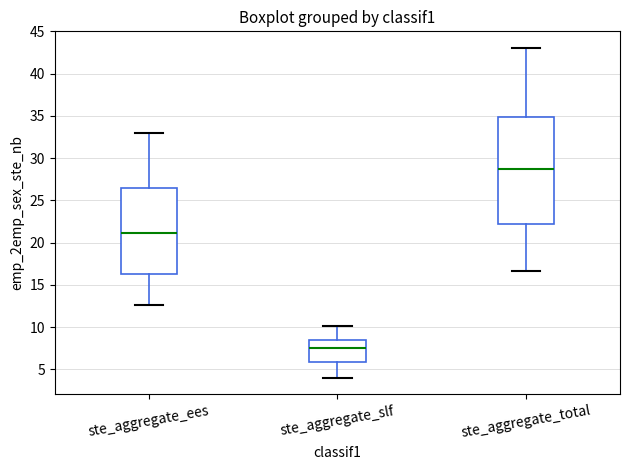

Which box has the lowest median line?

ste_aggregate_slf